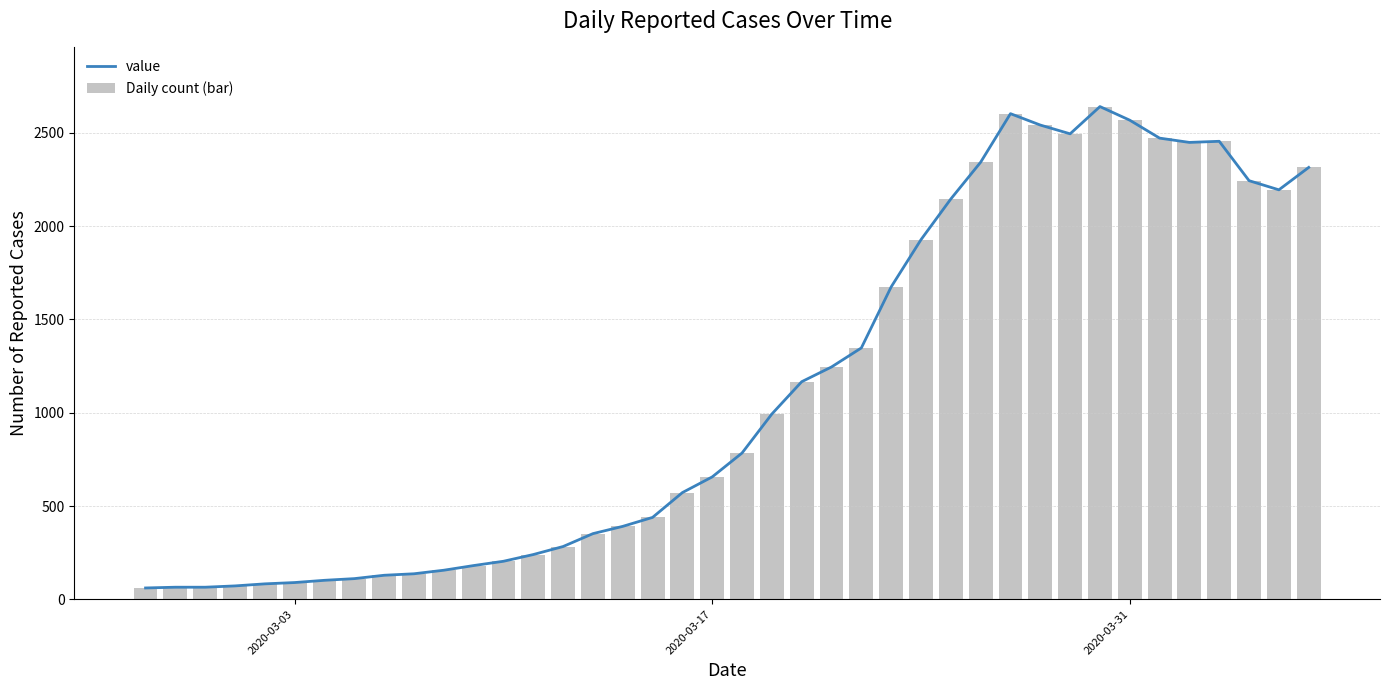

What is the difference between the maximum and minimum values in the Daily count (bar) series?

2579